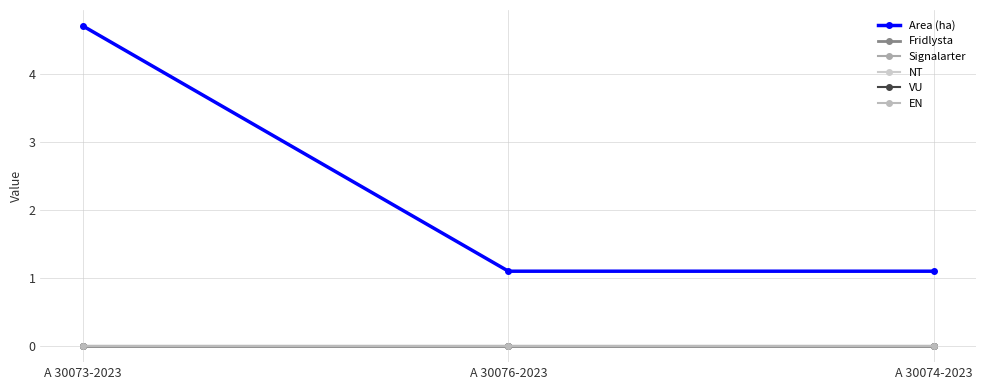

Reading left to right, list all the values displayed in this chart.

Area (ha): 4.7	1.1	1.1
Fridlysta: 0.0	0.0	0.0
Signalarter: 0.0	0.0	0.0
NT: 0.0	0.0	0.0
VU: 0.0	0.0	0.0
EN: 0.0	0.0	0.0